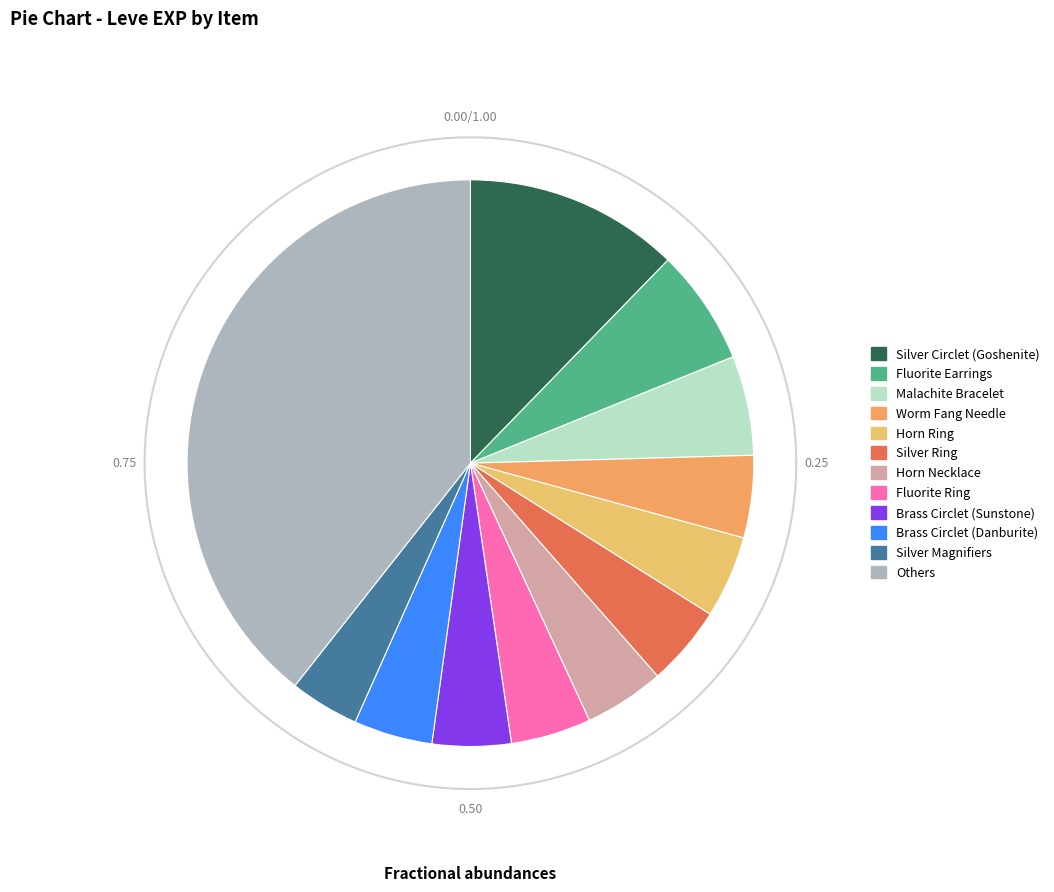

The Brass Ring of Crafting slice represents 10% of the pie. True or false?

False